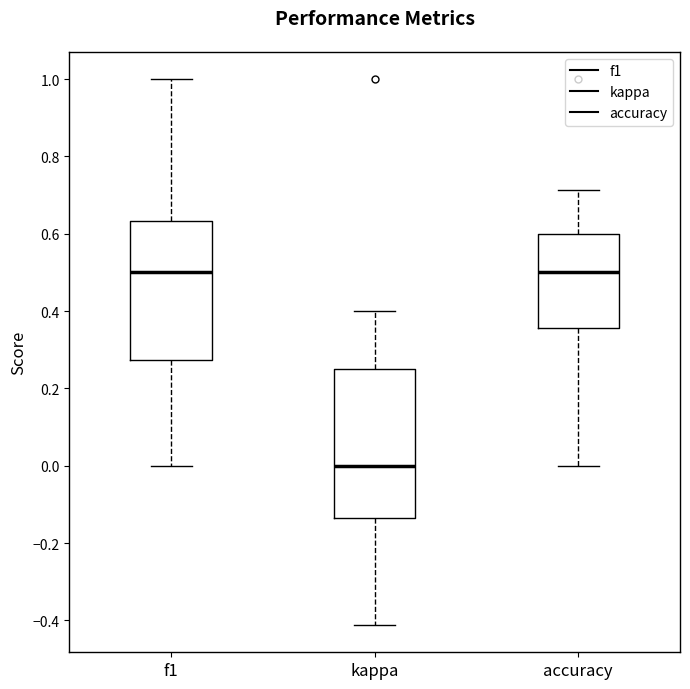

Reading left to right, read every box against the y-axis: the position of its median line, the range the box covers, and the ends of its whiskers. The values are not printed on the chart, so give them approximately, as read against the axis.

f1: median 0.50, box 0.28 to 0.64, whiskers 0.00 to 1.00
kappa: median 0.00, box -0.14 to 0.26, whiskers -0.42 to 0.40
accuracy: median 0.50, box 0.36 to 0.60, whiskers 0.00 to 0.72